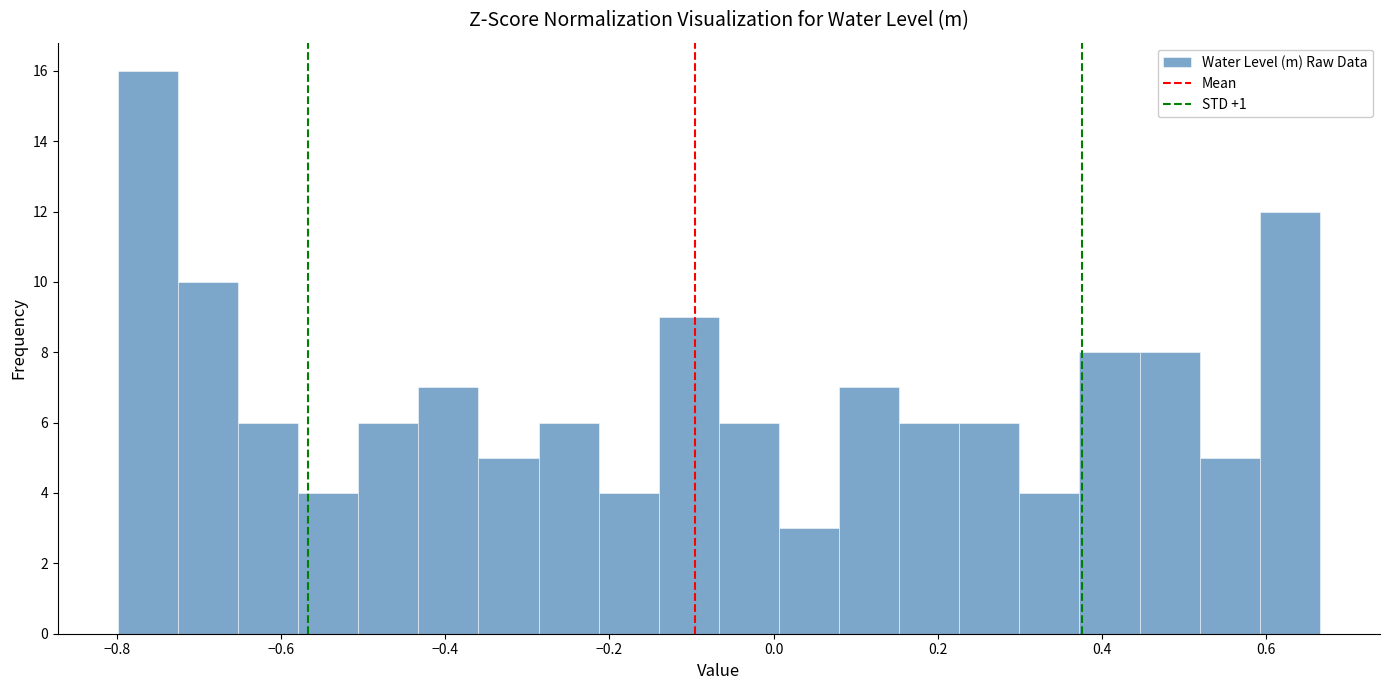

Around what value on the x-axis is the tallest bar? Give the approximate position of its centre, as read against the axis.

-0.76